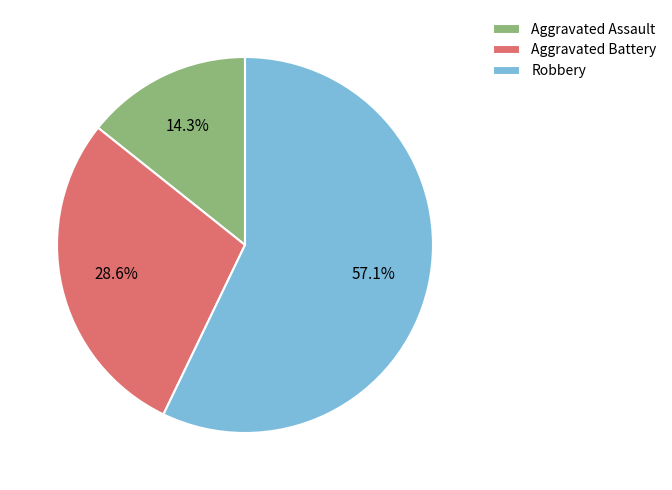

What is the total percentage of Aggravated Assault and Robbery?

71.4%